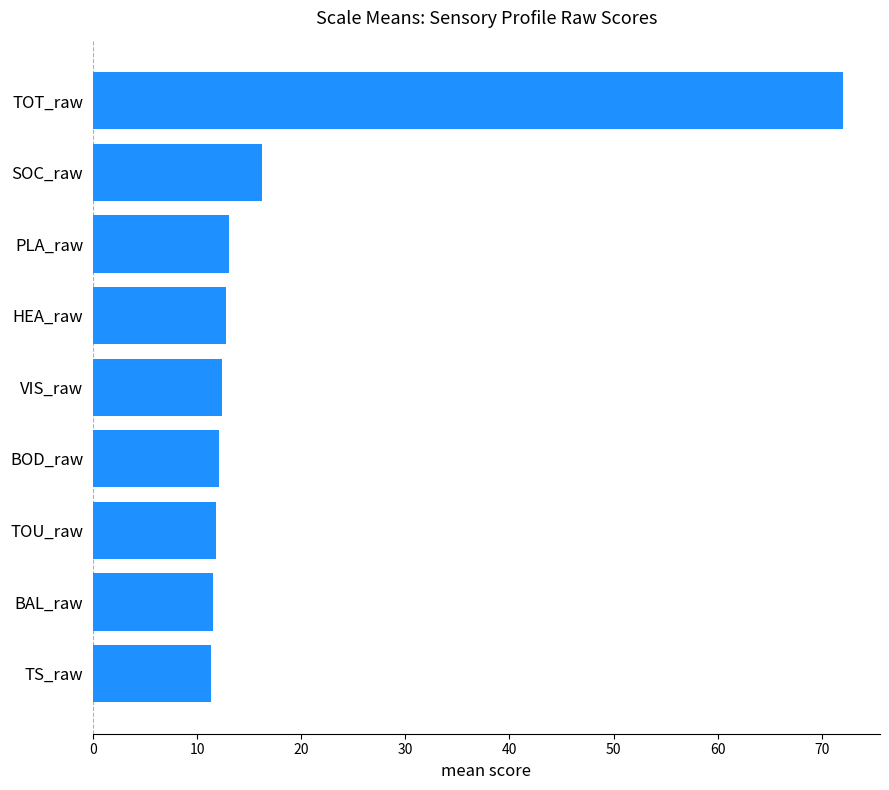

The chart shows a value of 22.0 at PLA_raw. True or false?

False